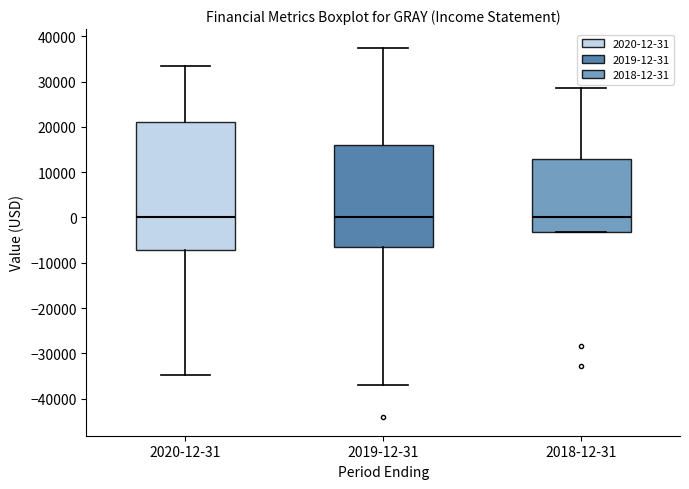

Reading left to right, transcribe this box plot: for each box, give where its median line is, the range the box spans, and where its two whiskers end, as read against the y-axis. The values are not printed on the chart, so give them approximately, as read against the axis.

2020-12-31: median 0, box -7000 to 21000, whiskers -35000 to 33000
2019-12-31: median 0, box -7000 to 16000, whiskers -37000 to 38000
2018-12-31: median 0, box -3000 to 13000, whiskers -3000 to 29000